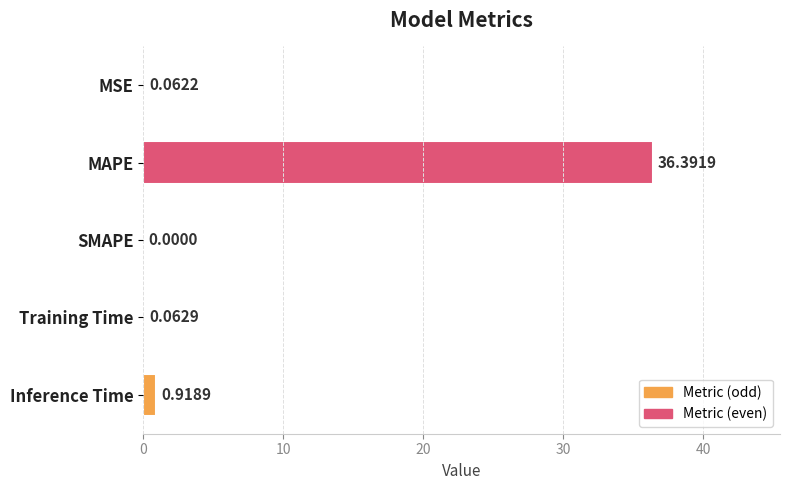

What is the sum of all values?

37.4